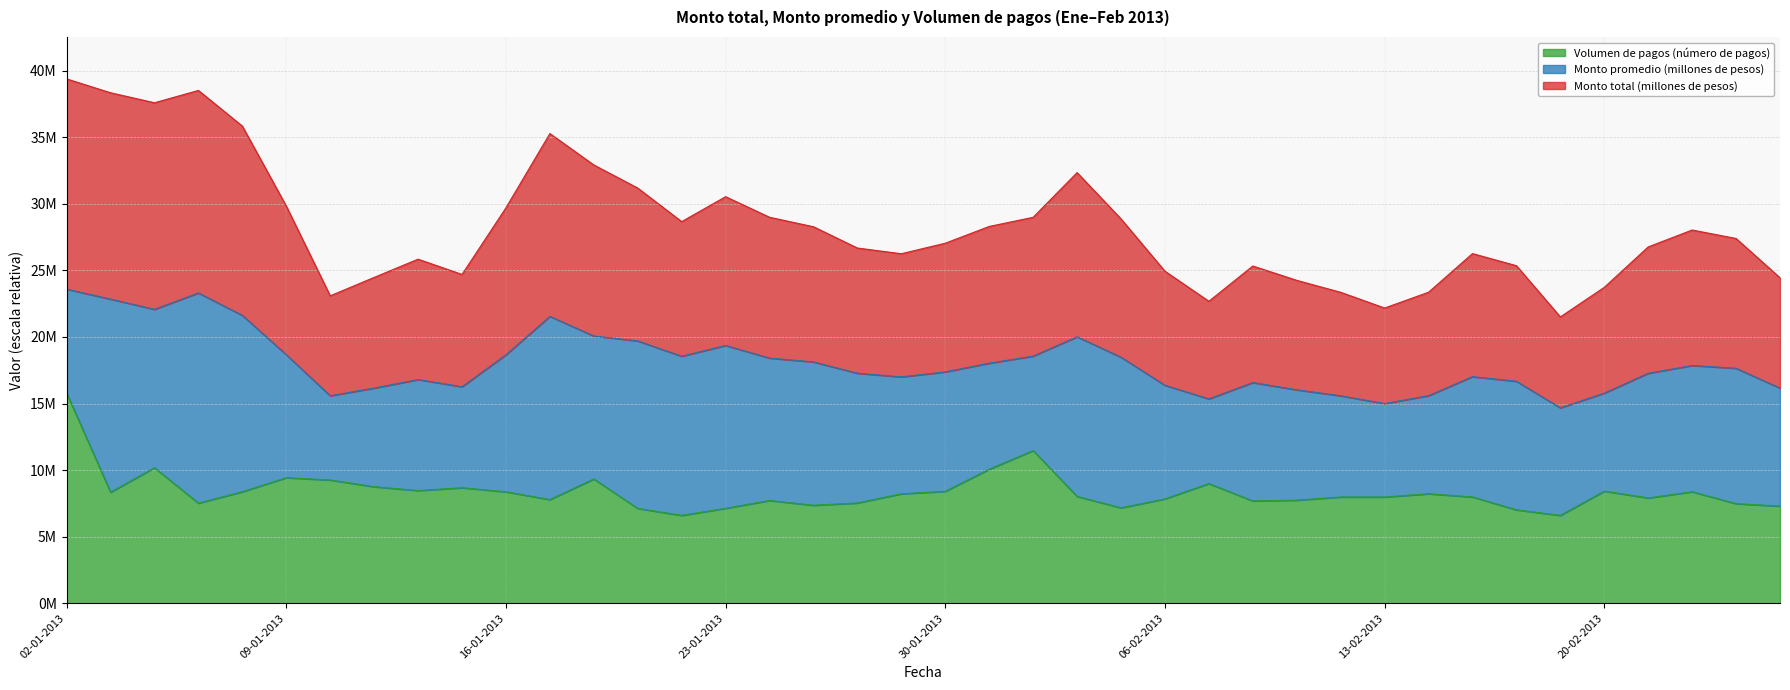

At which category does the chart reach its minimum across all series?

22-01-2013